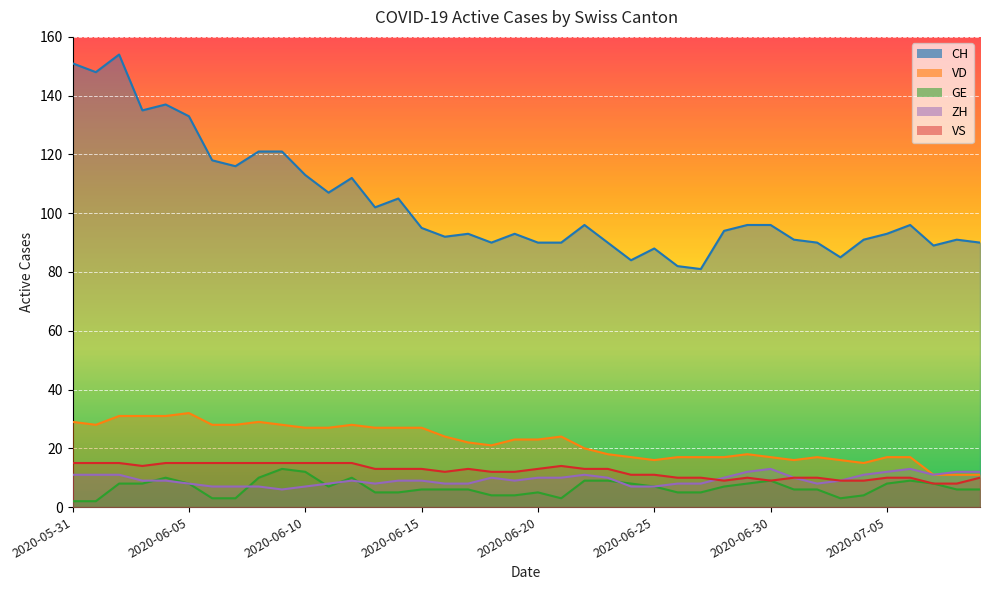

What is the value of the ZH point at the 4th from the left?

9